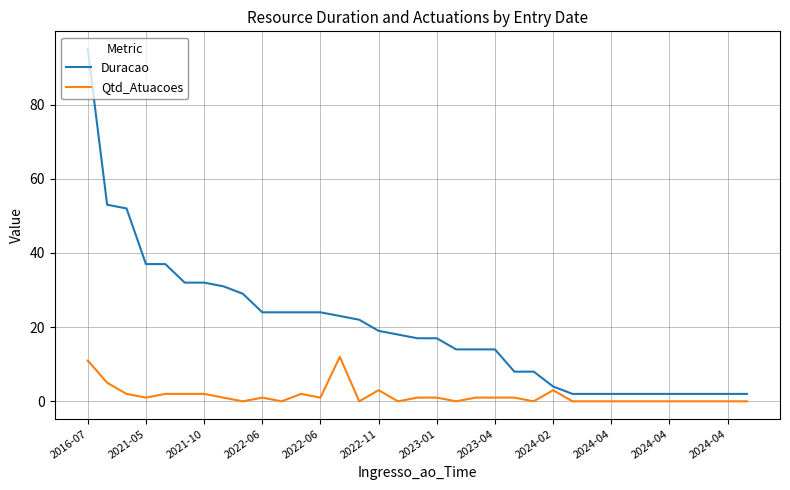

List the series in order of their overall mean, highest first.

Duracao, Qtd_Atuacoes